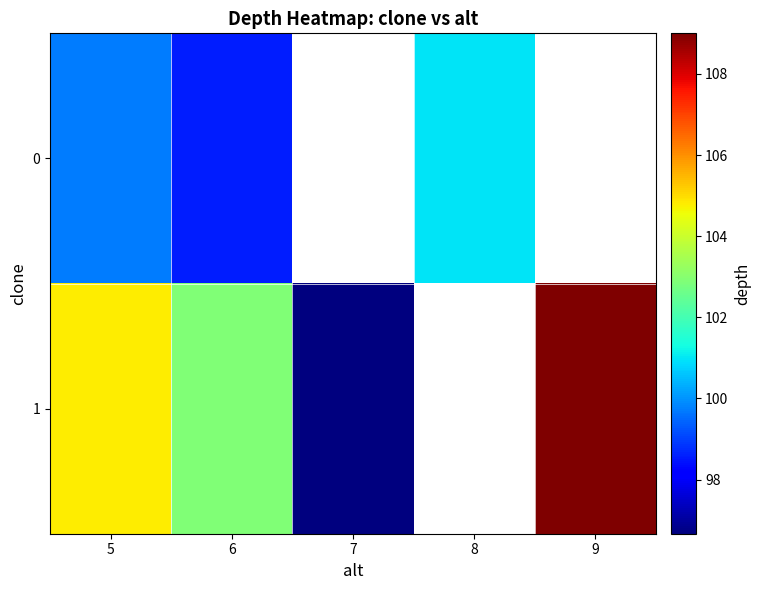

True or false: 1 has a value of 53.8 at 7.

False